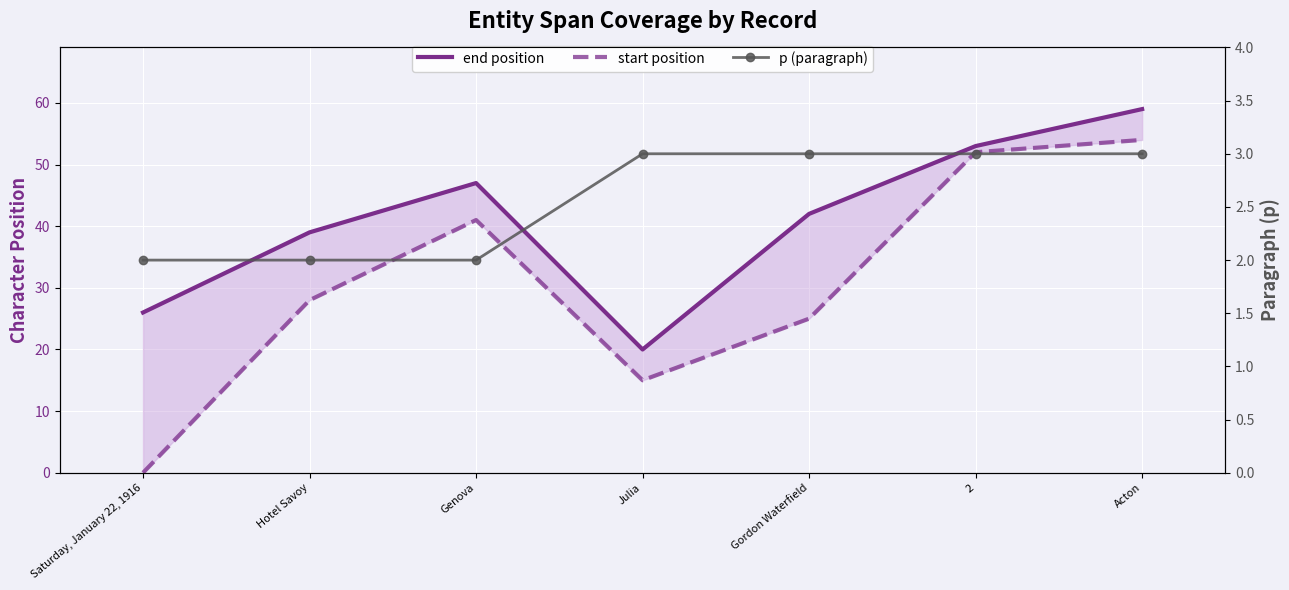

At which category is the sum across all series the highest?

Acton